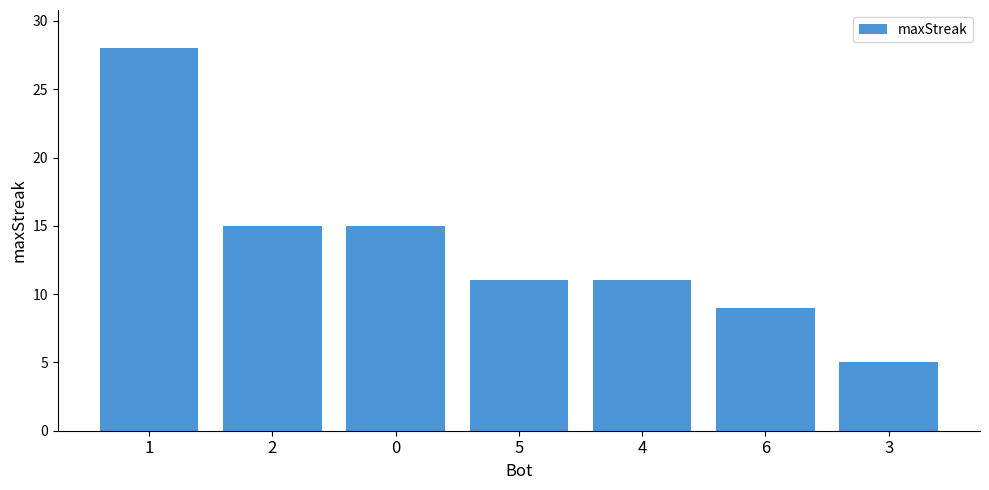

The value at 0 is 15. True or false?

True